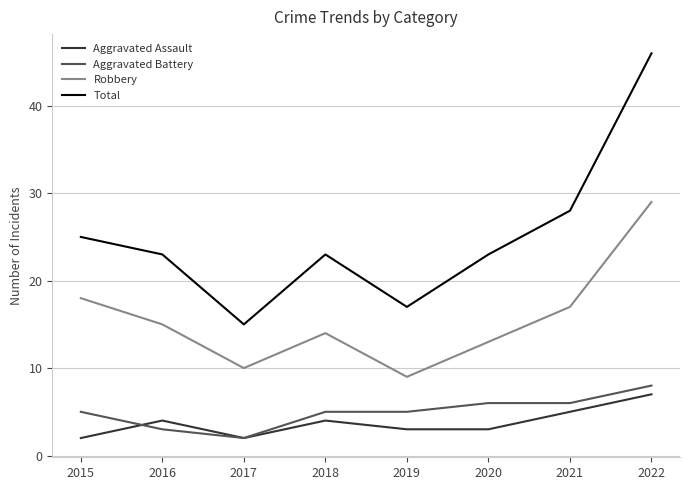

What are all the series names shown in the legend?

Aggravated Assault, Aggravated Battery, Robbery, Total